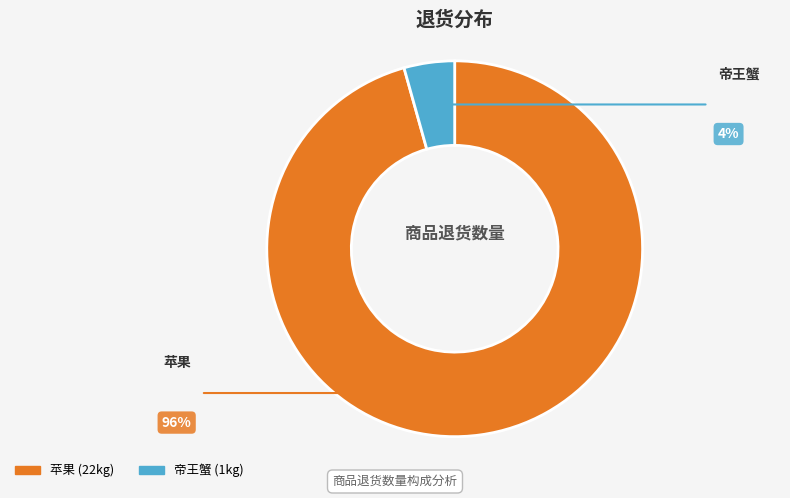

Is there any slice that represents more than half of the pie?

Yes